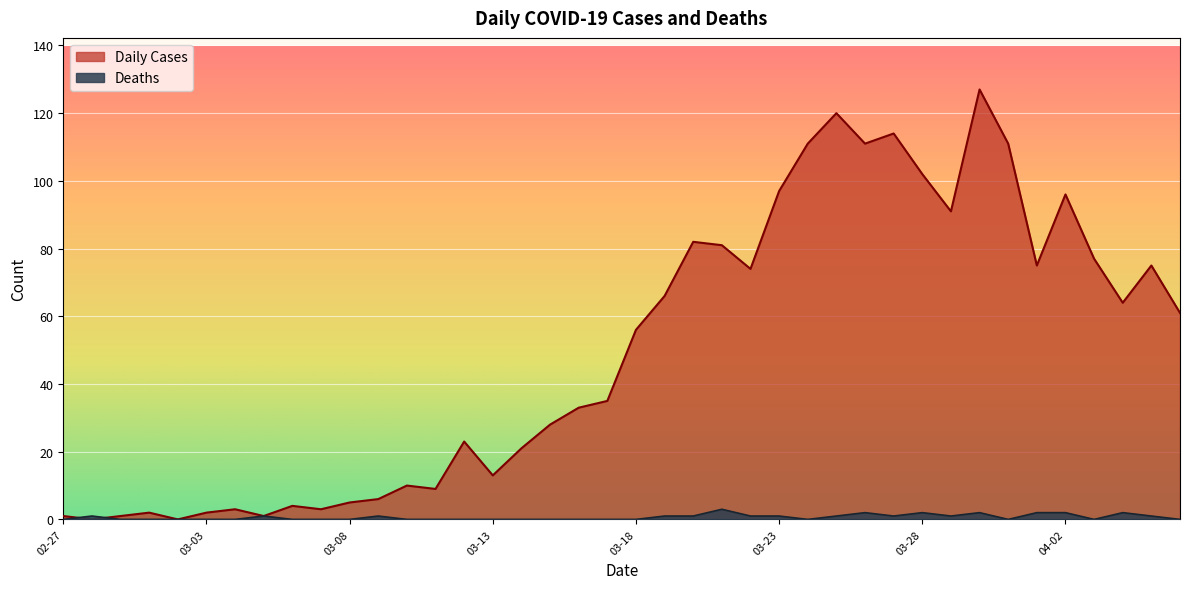

What is the sum of all Deaths values?

26